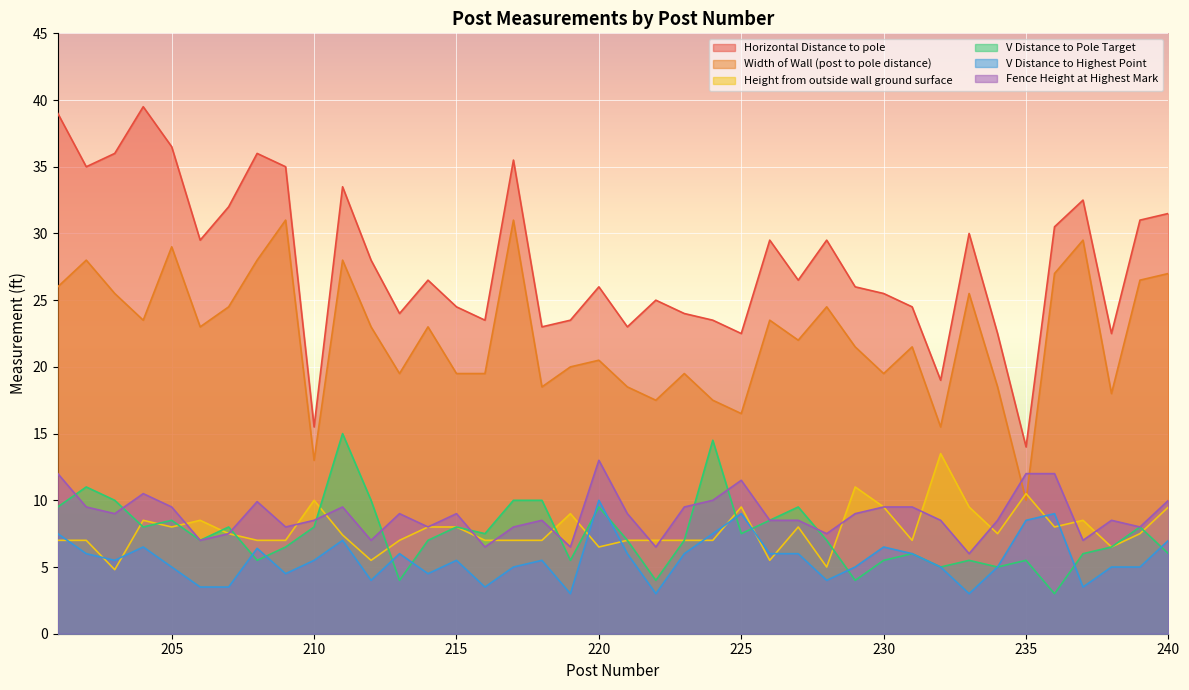

What is the value of the Height from outside wall ground surface point at the 27th from the left?

8.0